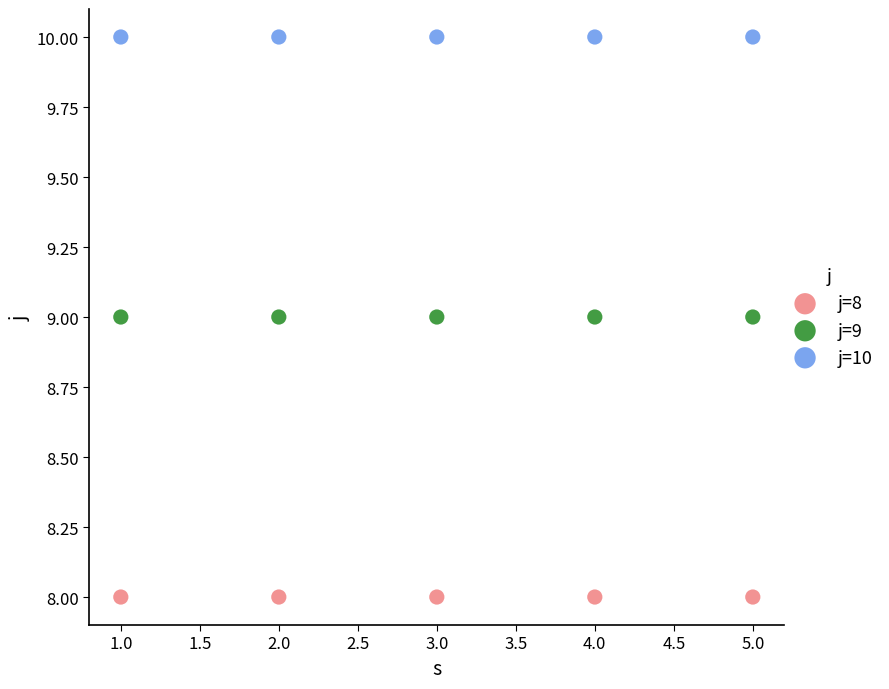

What are all the series names shown in the legend?

j=8, j=9, j=10